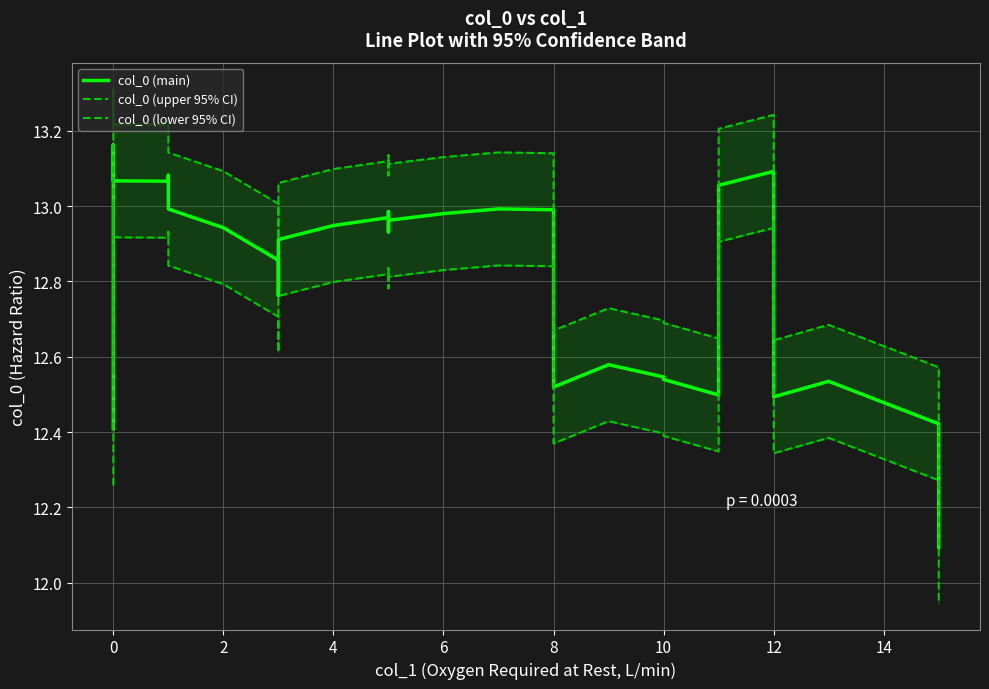

What is the minimum value shown in the chart?

11.9